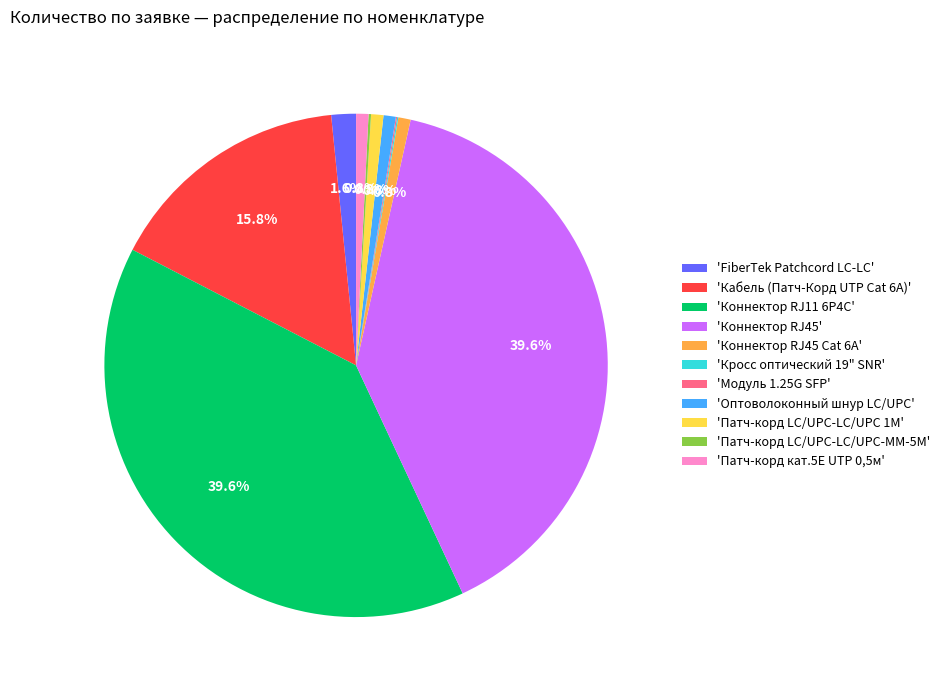

Is there any slice that represents more than half of the pie?

No